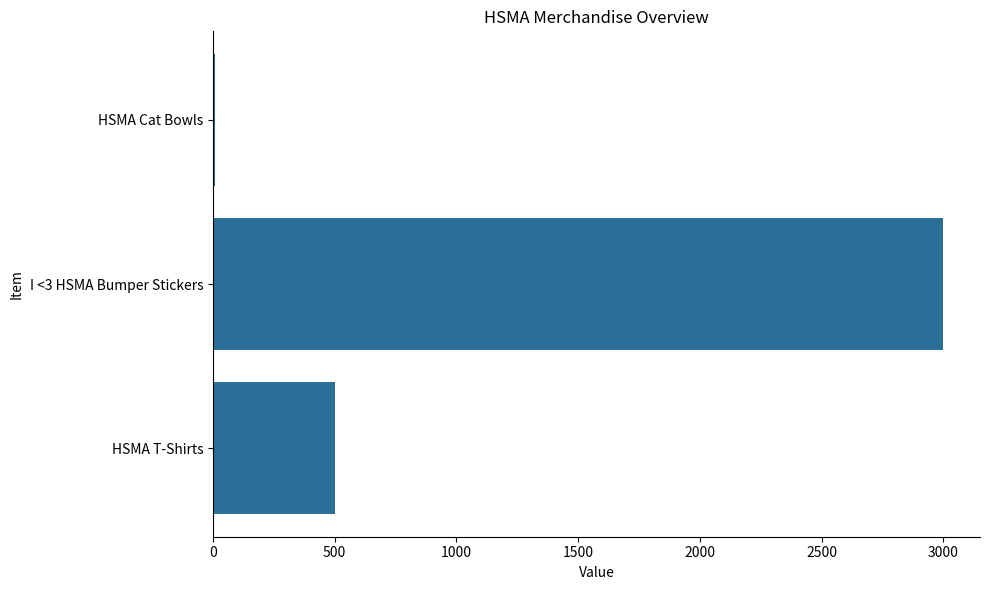

At which label is the value closest to 1505?

HSMA T-Shirts